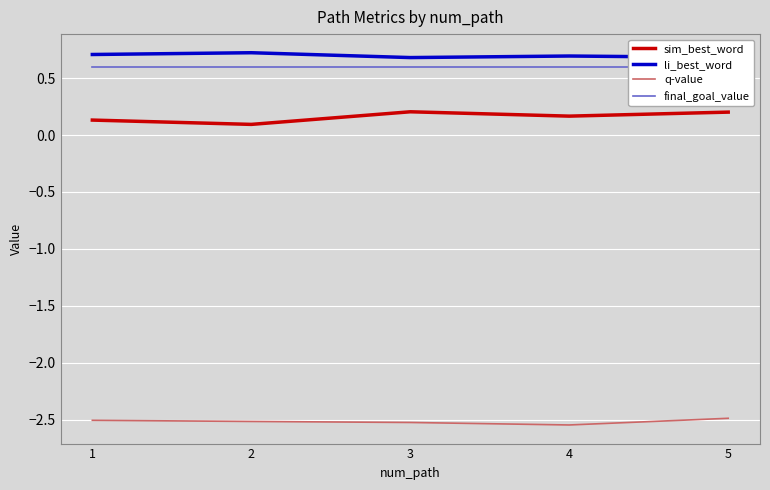

Reading left to right, what are all the values shown in this chart?

sim_best_word: 1=0.1	2=0.1	3=0.2	4=0.2	5=0.2
li_best_word: 1=0.7	2=0.7	3=0.7	4=0.7	5=0.7
q-value: 1=-2.5	2=-2.5	3=-2.5	4=-2.5	5=-2.5
final_goal_value: 1=0.6	2=0.6	3=0.6	4=0.6	5=0.6